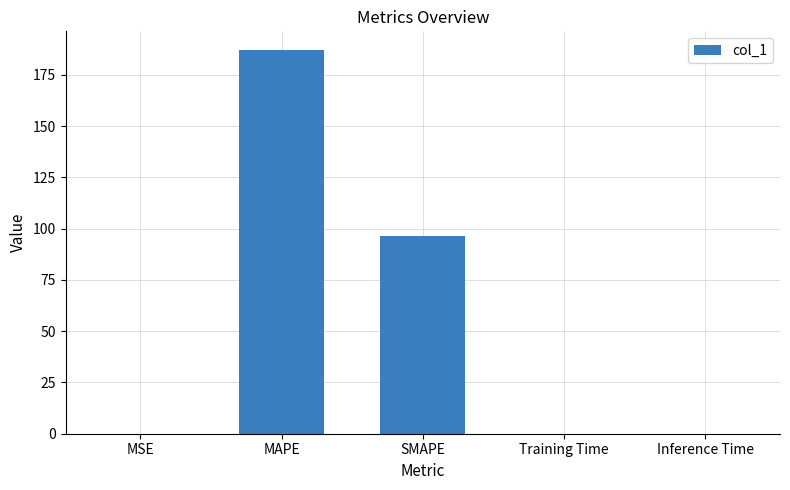

At which label is the value closest to 93?

SMAPE